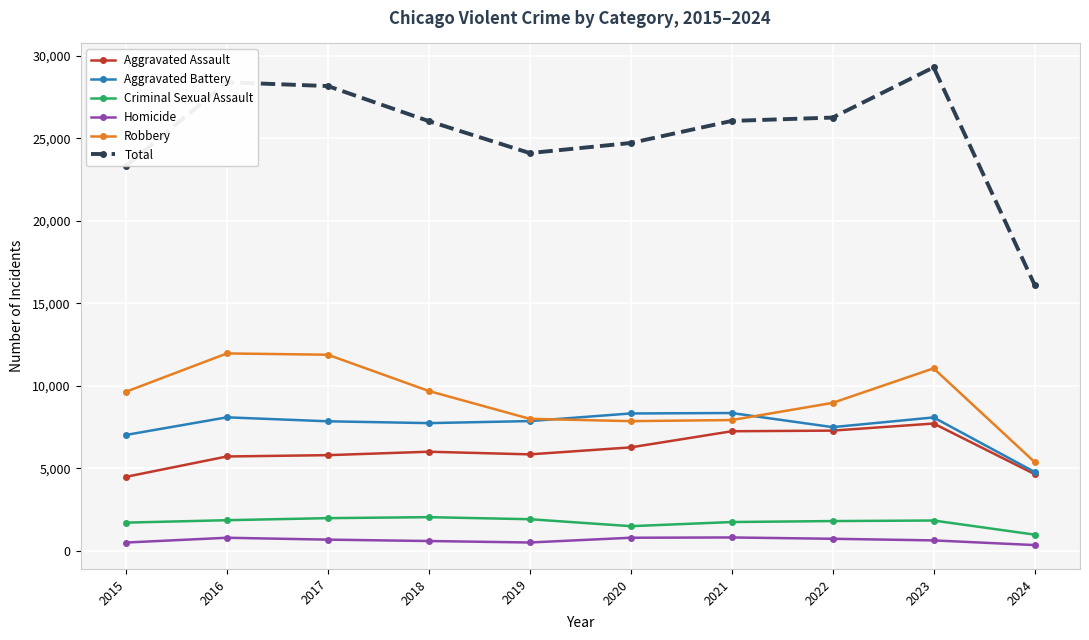

At which label does Total reach its minimum?

2024